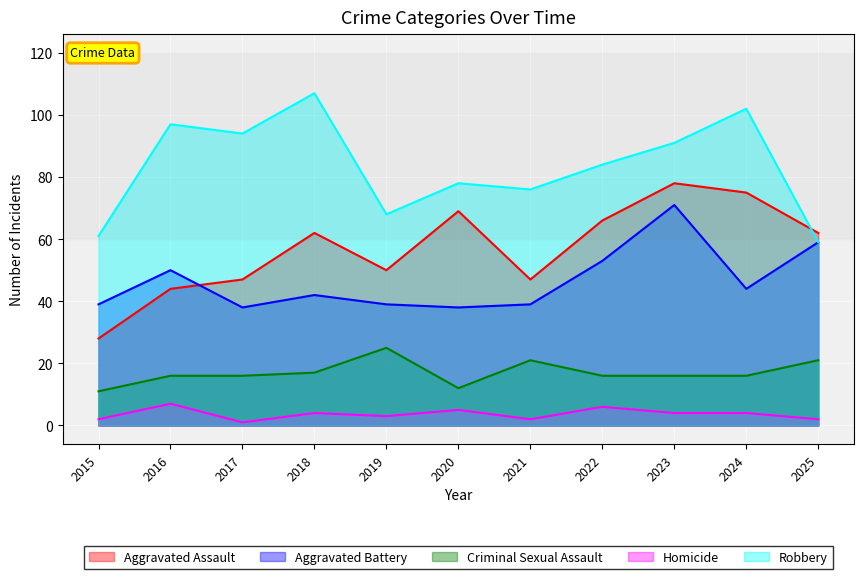

At which label is Criminal Sexual Assault closest to 18?

2018